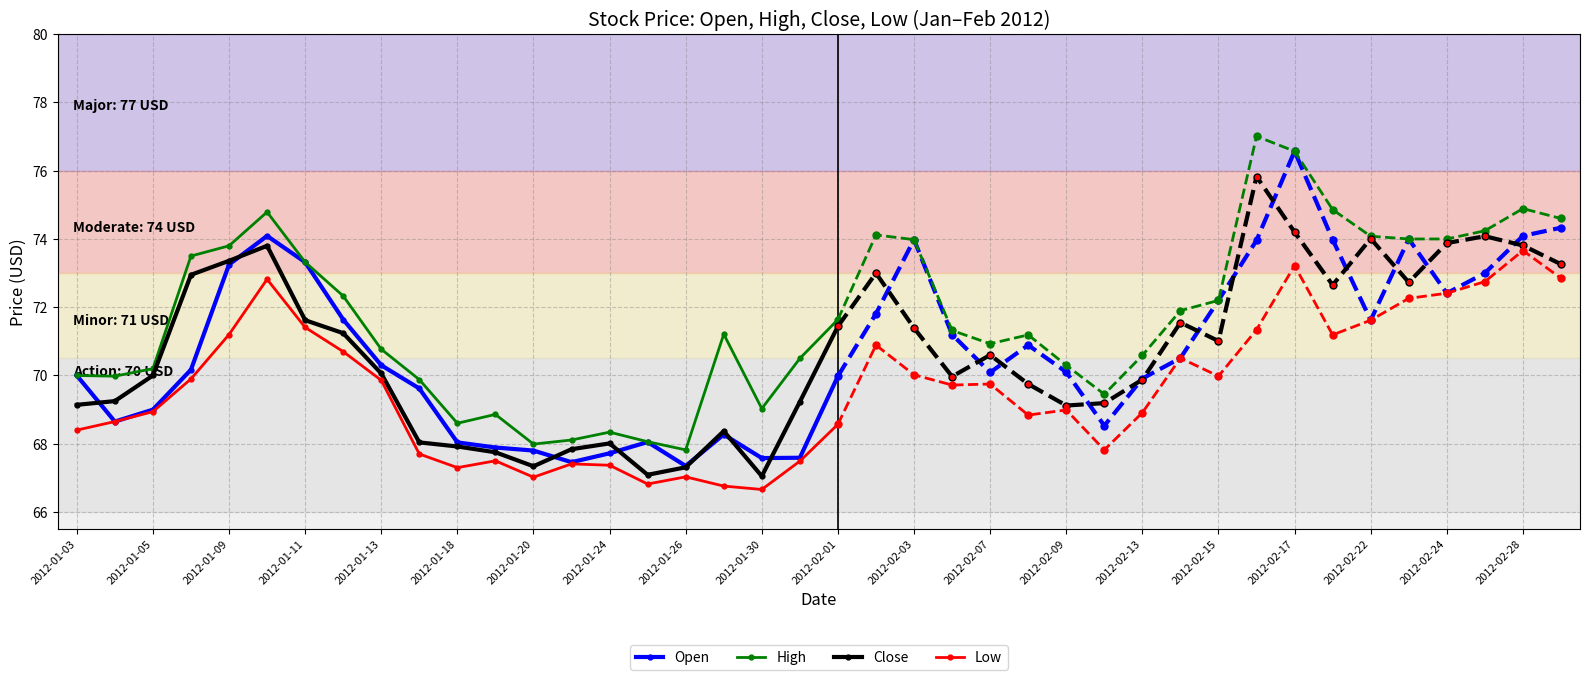

What is the approximate value of Low at 2012-01-13?

69.9